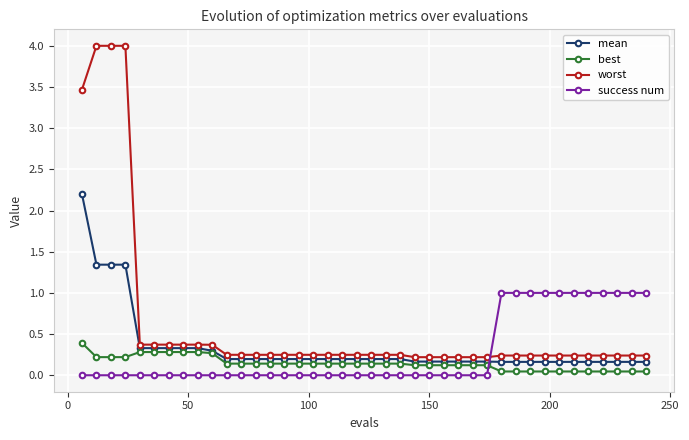

List the series in order of their peak value, highest first.

worst, mean, success num, best